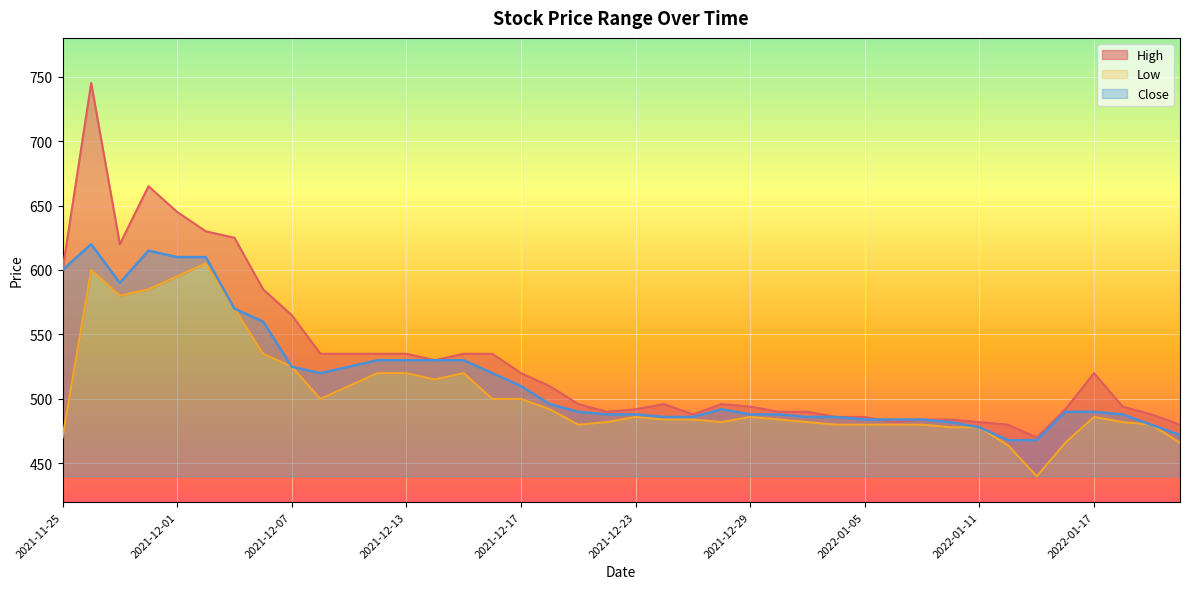

What is the difference between the maximum and minimum values in the Close series?

152